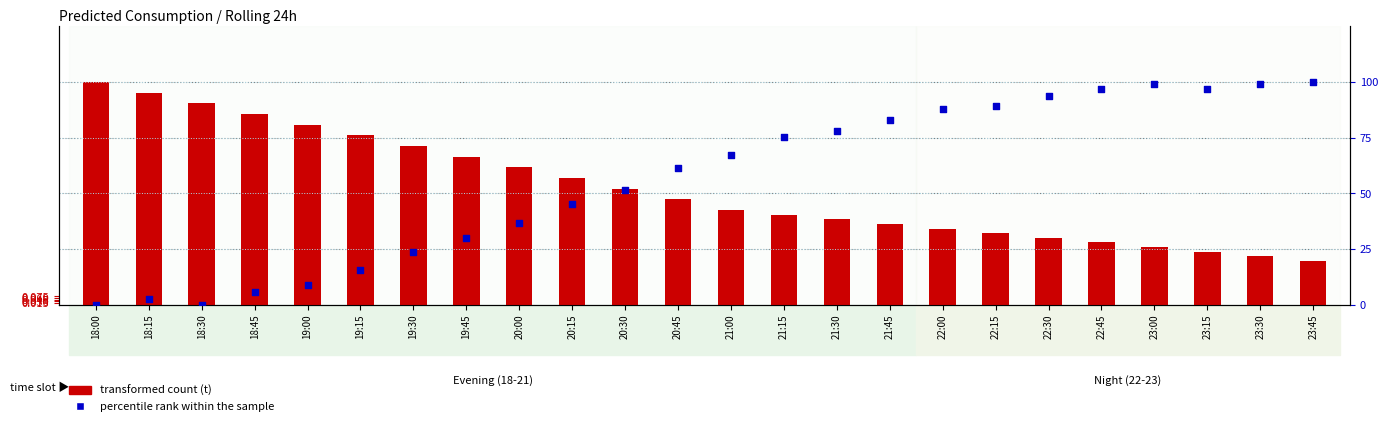

What is the total value across all series at 19:45?

31.2